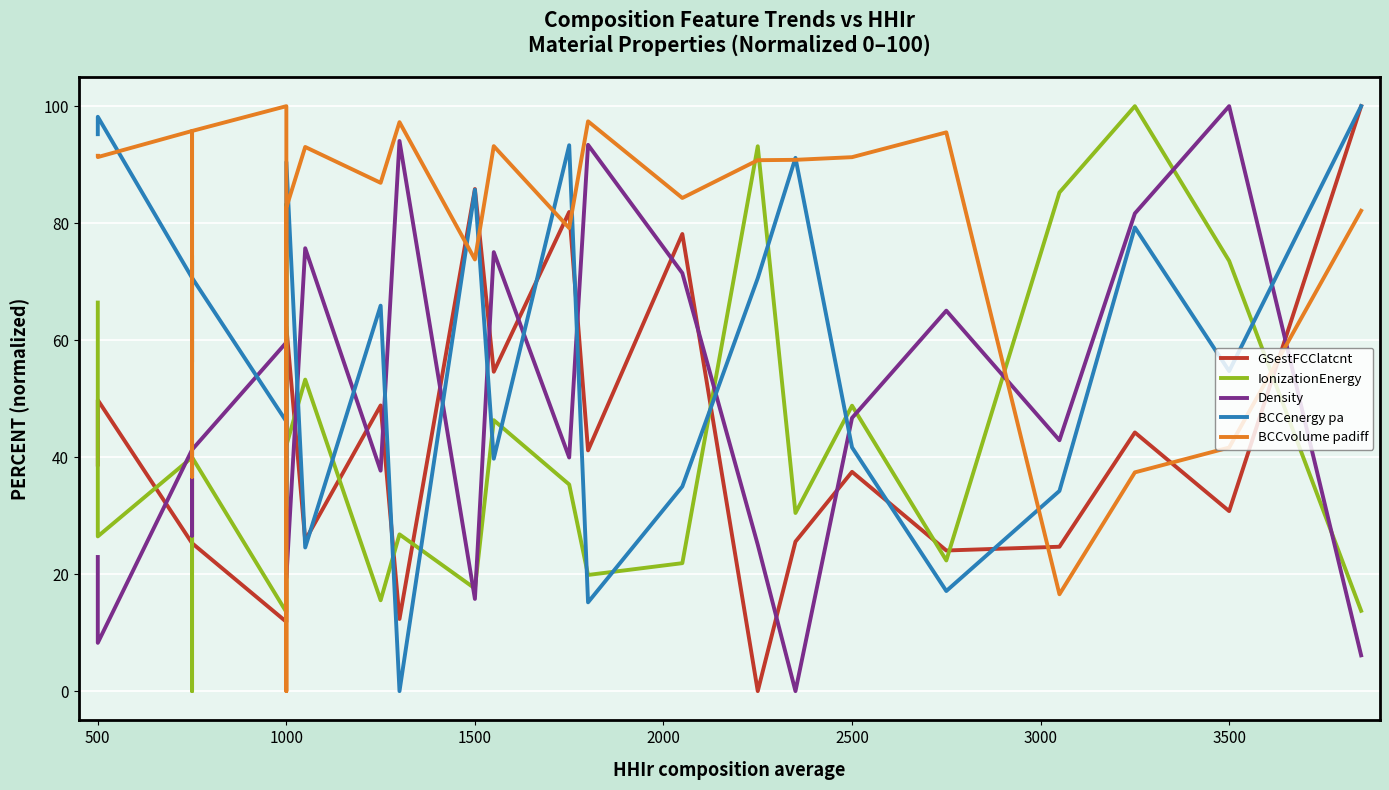

True or false: Density and BCCvolume padiff cross at least once.

True